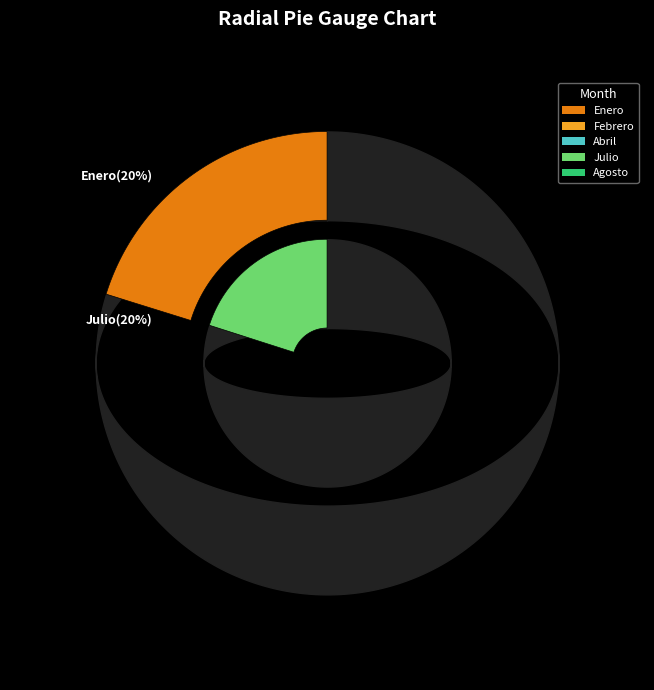

True or false: Julio accounts for 20% of the total.

True